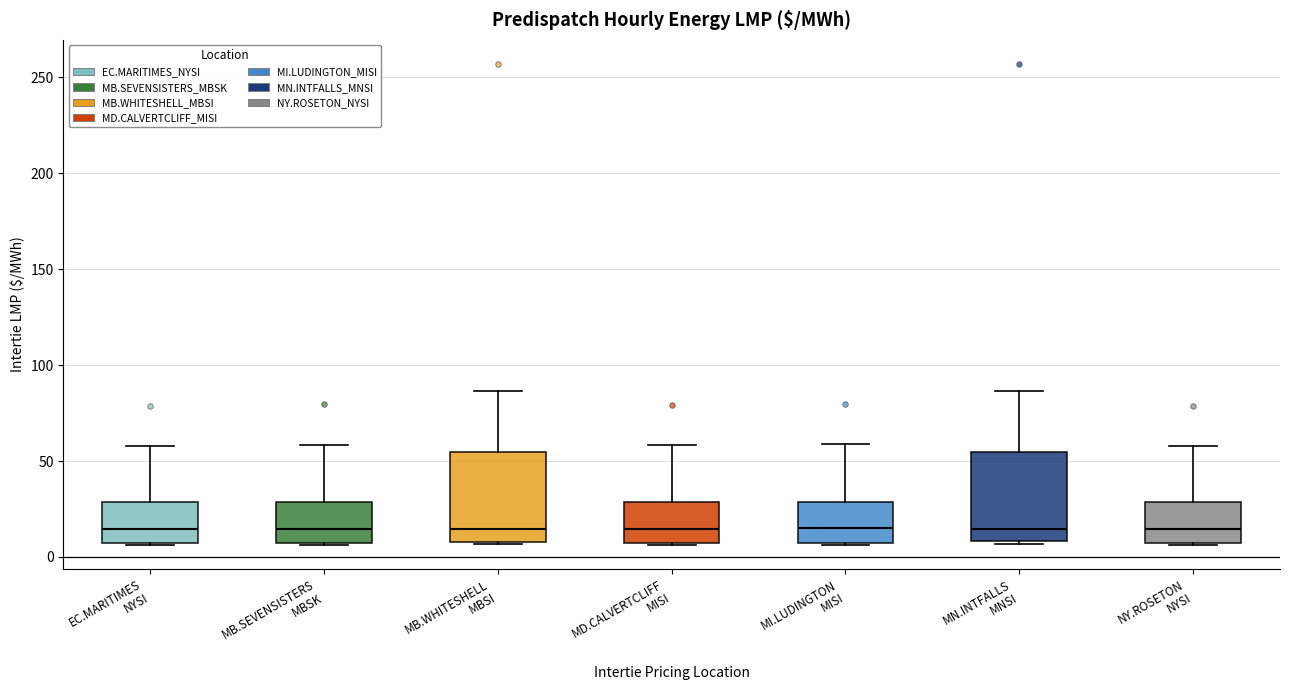

Reading left to right, read every box against the y-axis: the position of its median line, the range the box covers, and the ends of its whiskers. The values are not printed on the chart, so give them approximately, as read against the axis.

EC.MARITIMES NYSI: median 15, box 5 to 30, whiskers 5 to 60
MB.SEVENSISTERS MBSK: median 15, box 5 to 30, whiskers 5 to 60
MB.WHITESHELL MBSI: median 15, box 10 to 55, whiskers 5 to 85
MD.CALVERTCLIFF MISI: median 15, box 5 to 30, whiskers 5 to 60
MI.LUDINGTON MISI: median 15, box 5 to 30, whiskers 5 to 60
MN.INTFALLS MNSI: median 15, box 10 to 55, whiskers 5 to 85
NY.ROSETON NYSI: median 15, box 5 to 30, whiskers 5 to 60